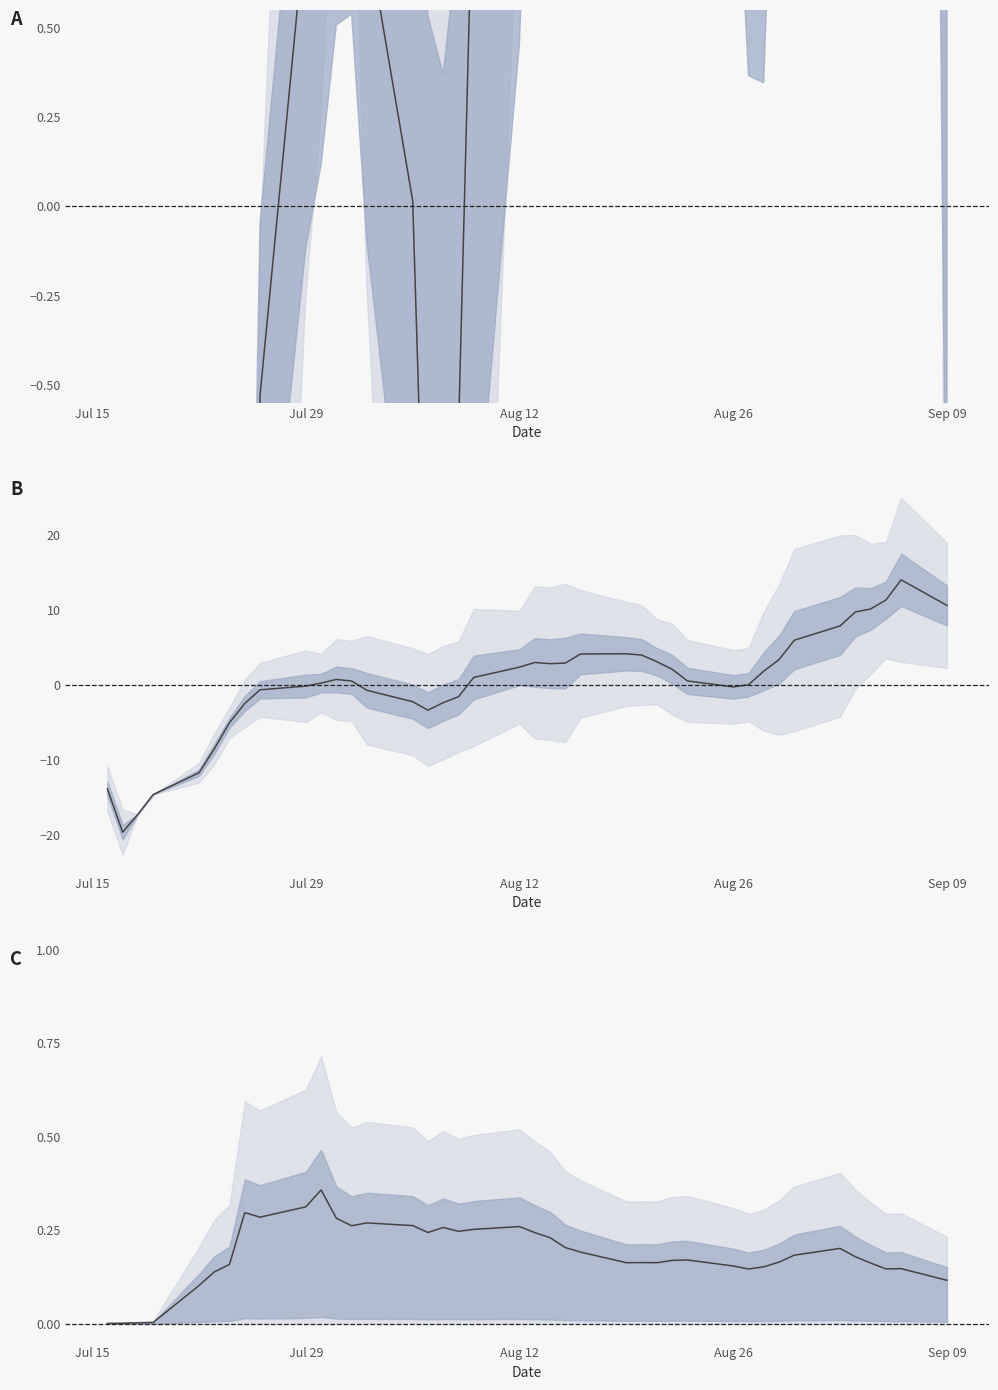

How many data points does each series have?

40